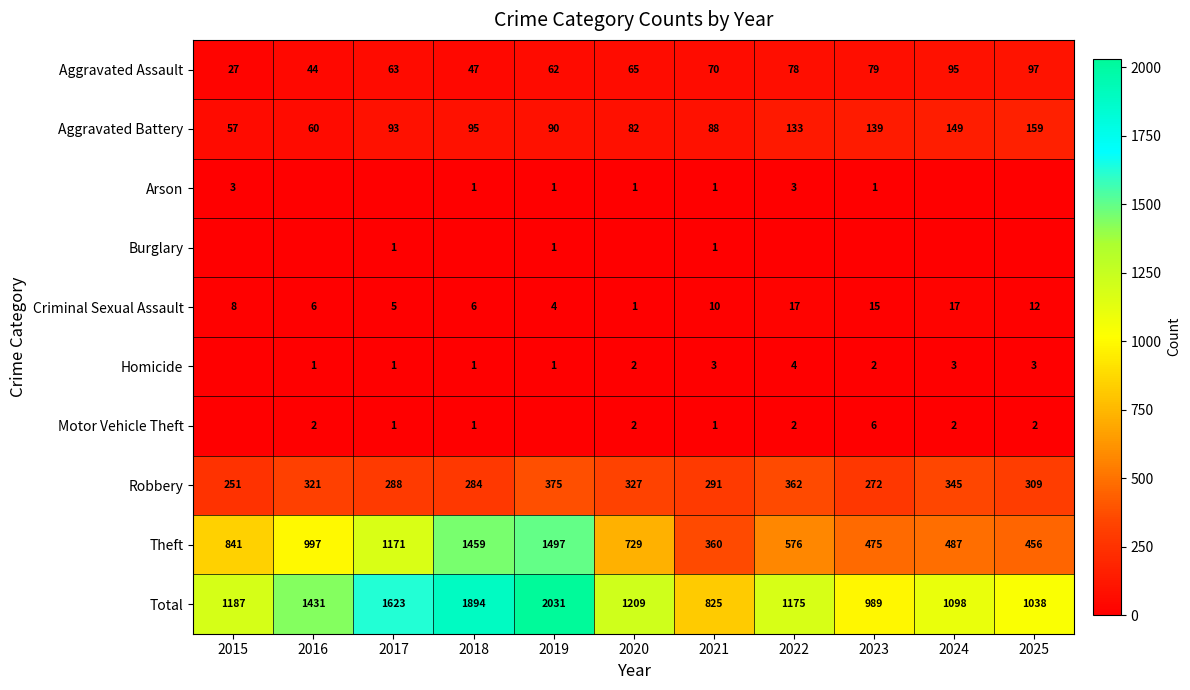

What is the difference between the Aggravated Assault values at 2019 and 2025?

35